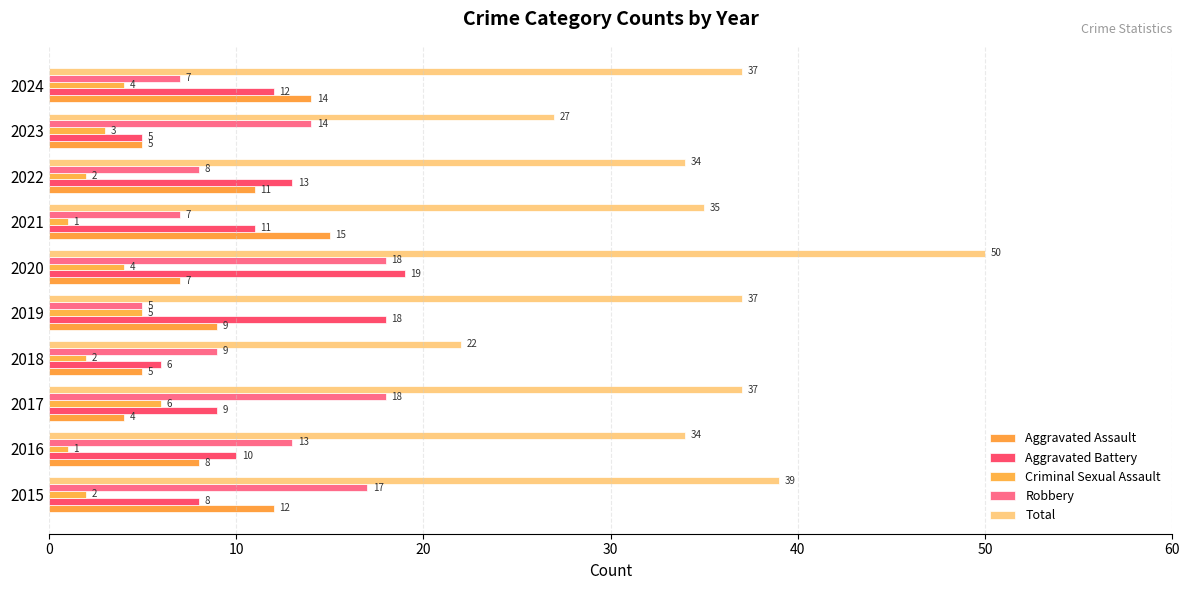

Reading right to left, what are all the values shown in this chart?

Aggravated Assault: 14	5	11	15	7	9	5	4	8	12
Aggravated Battery: 12	5	13	11	19	18	6	9	10	8
Criminal Sexual Assault: 4	3	2	1	4	5	2	6	1	2
Robbery: 7	14	8	7	18	5	9	18	13	17
Total: 37	27	34	35	50	37	22	37	34	39